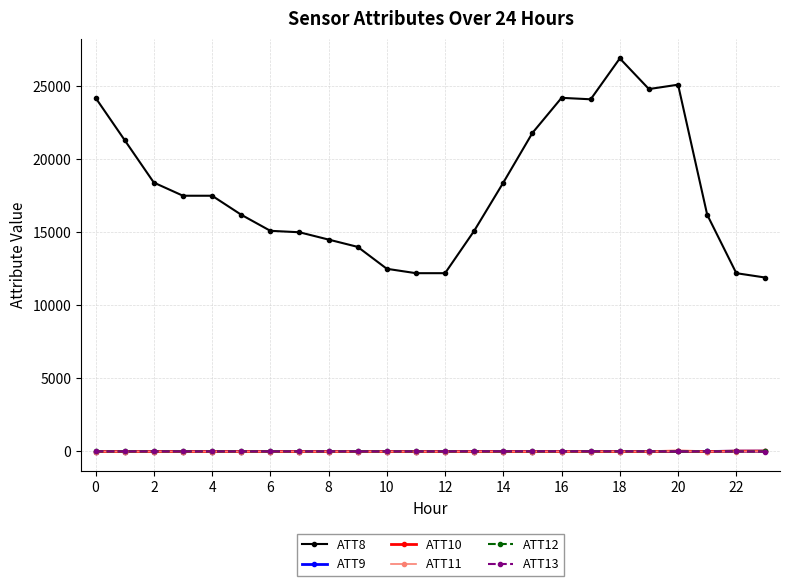

What is the value of the ATT8 point at the 2nd from the left?

21300.0